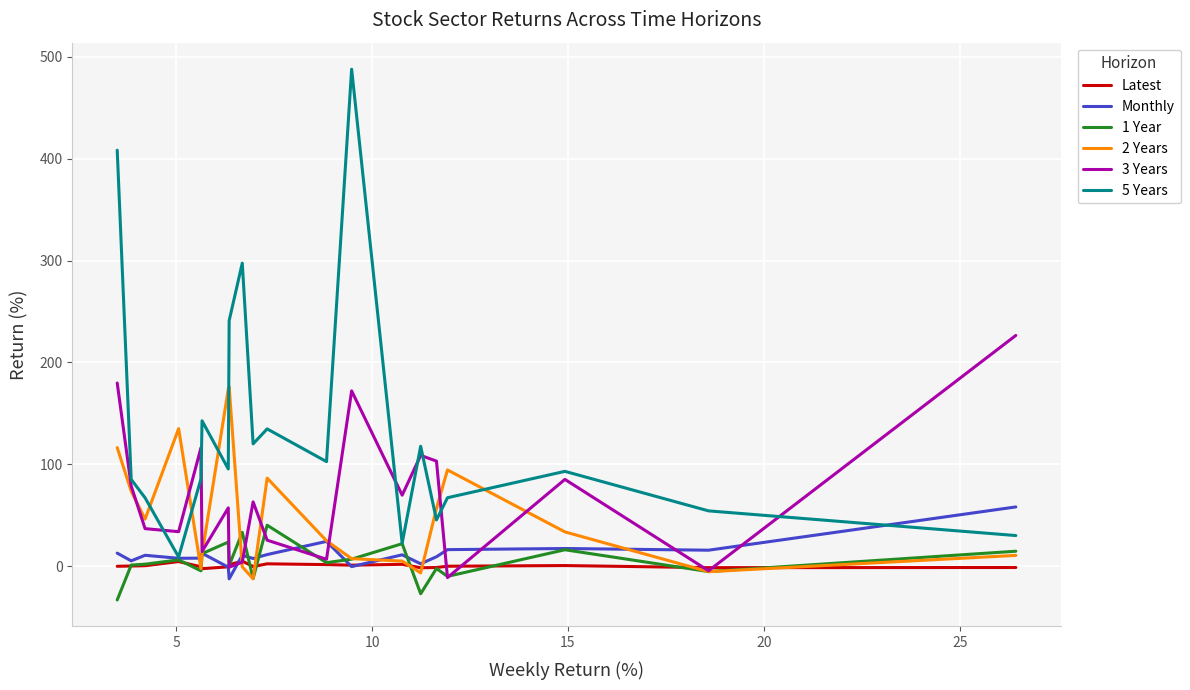

What is the minimum value shown in the chart?

-33.1